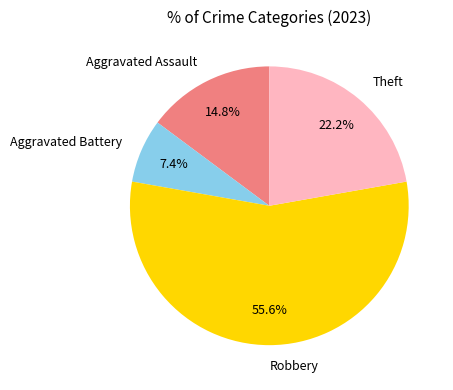

Combined, what portion of the pie is Robbery and Aggravated Assault?

70.4%